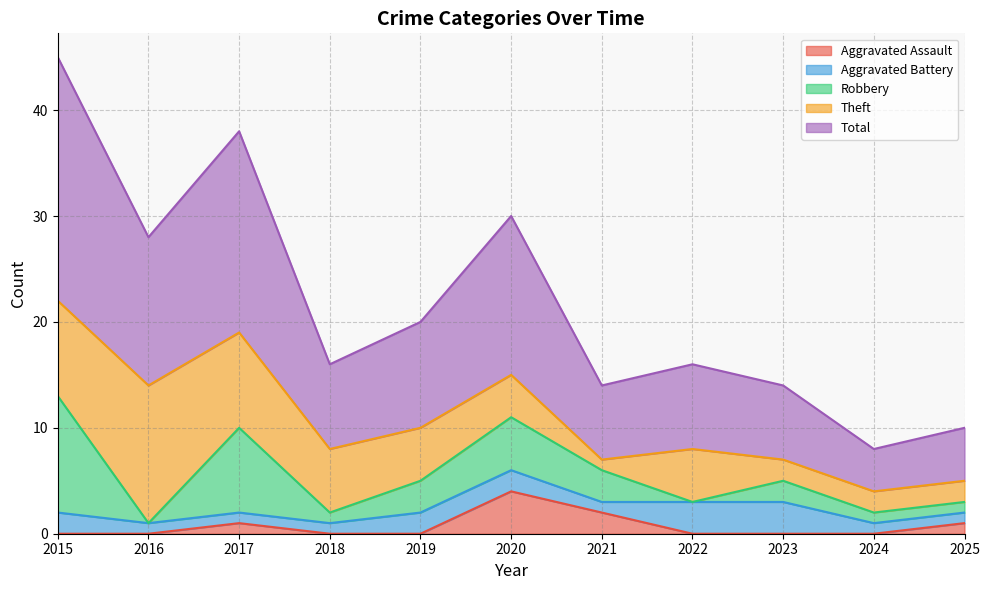

True or false: Total has more than 1 interior local peaks.

True